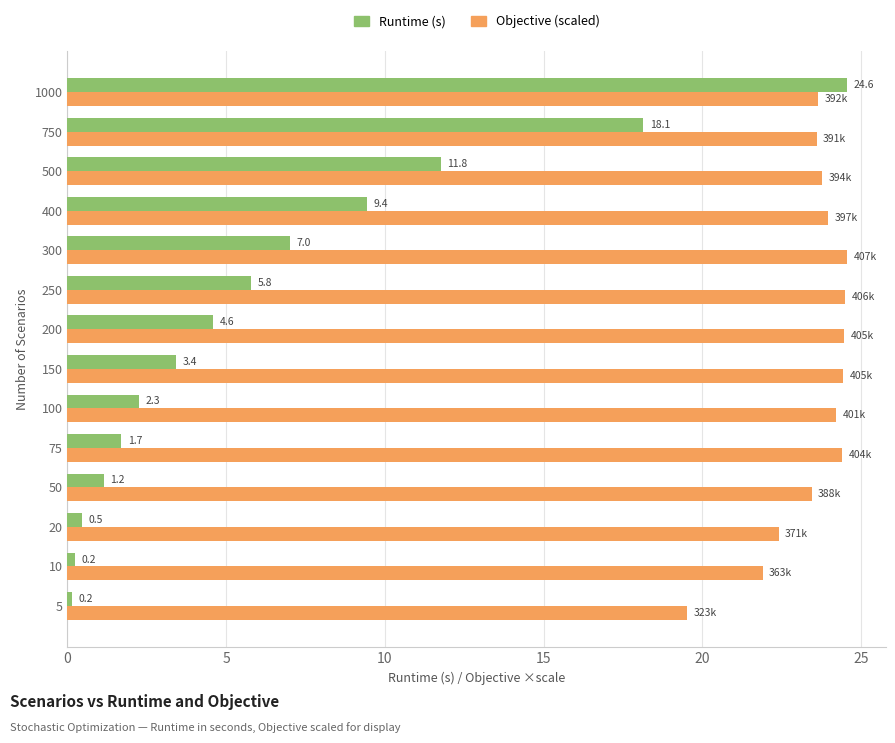

What is the difference between the highest and lowest values at 75?

22.7